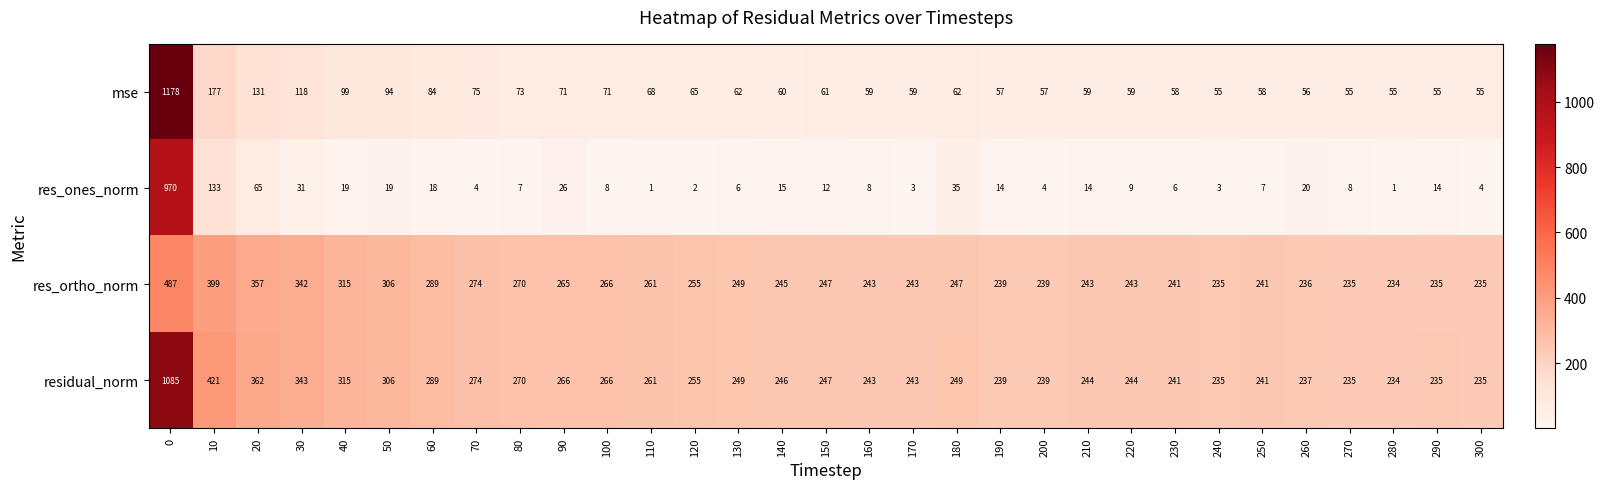

At 20, list the series in order from smallest to largest.

res_ones_norm, mse, res_ortho_norm, residual_norm